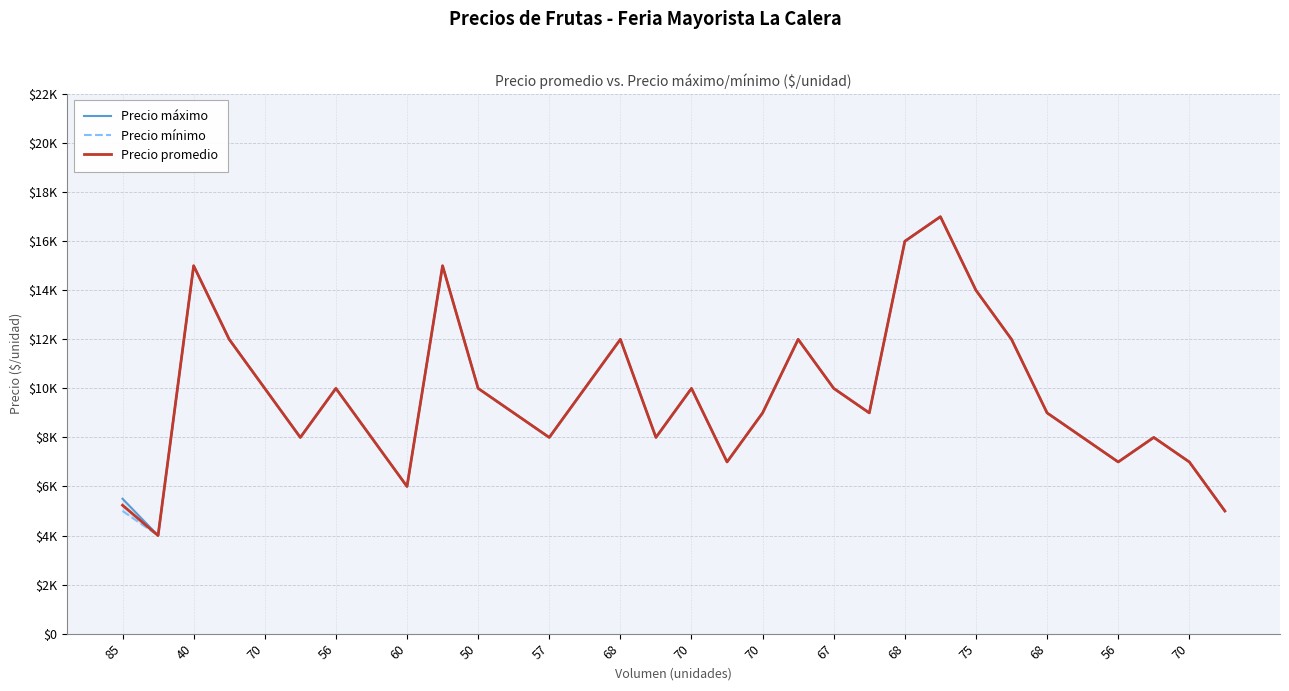

How many data points does each series have?

32